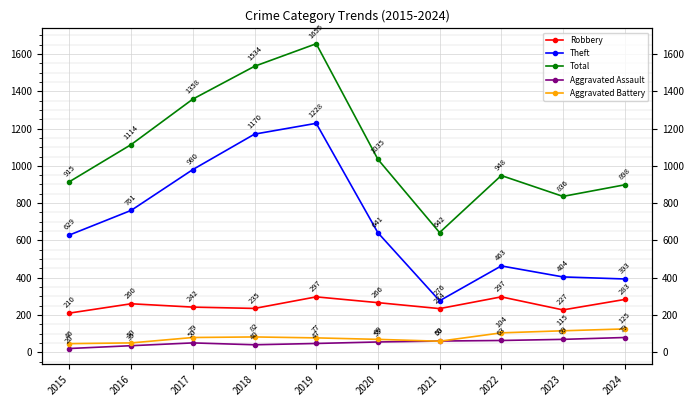

What is the lowest value of the Aggravated Assault series?

20